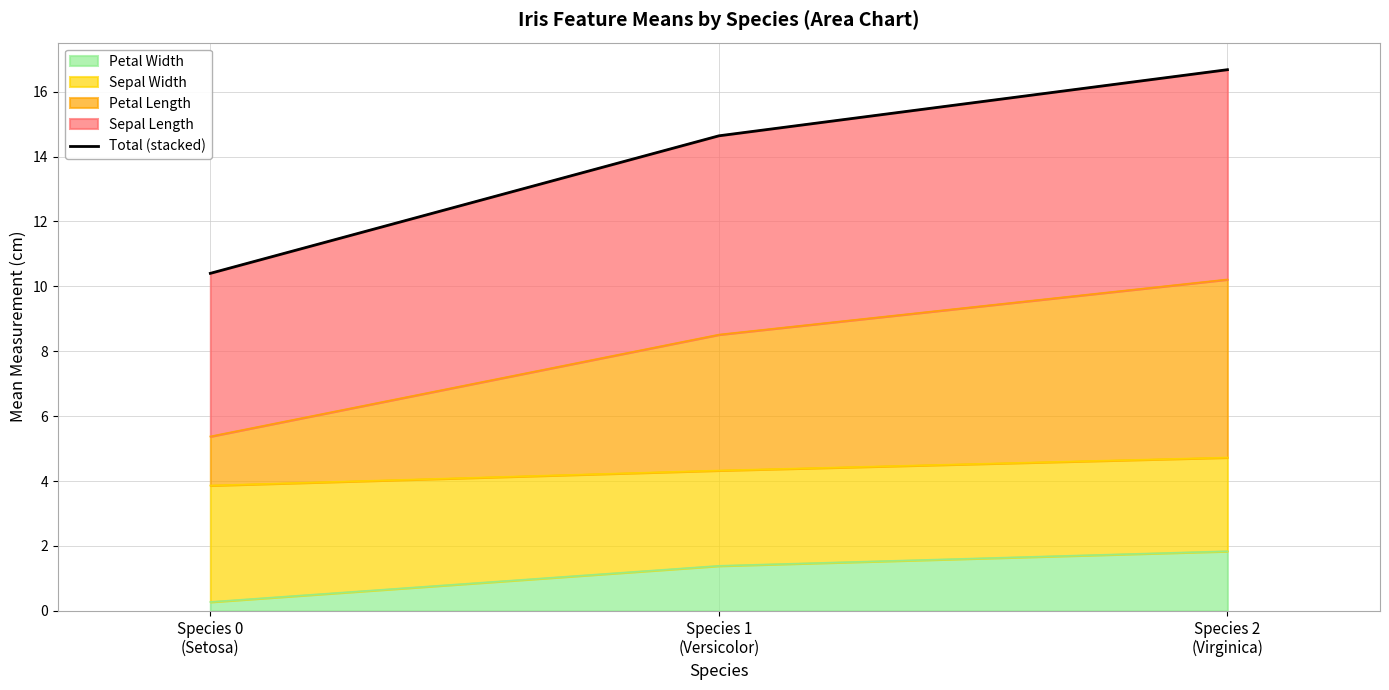

How many values in the Petal Width series exceed 1?

2